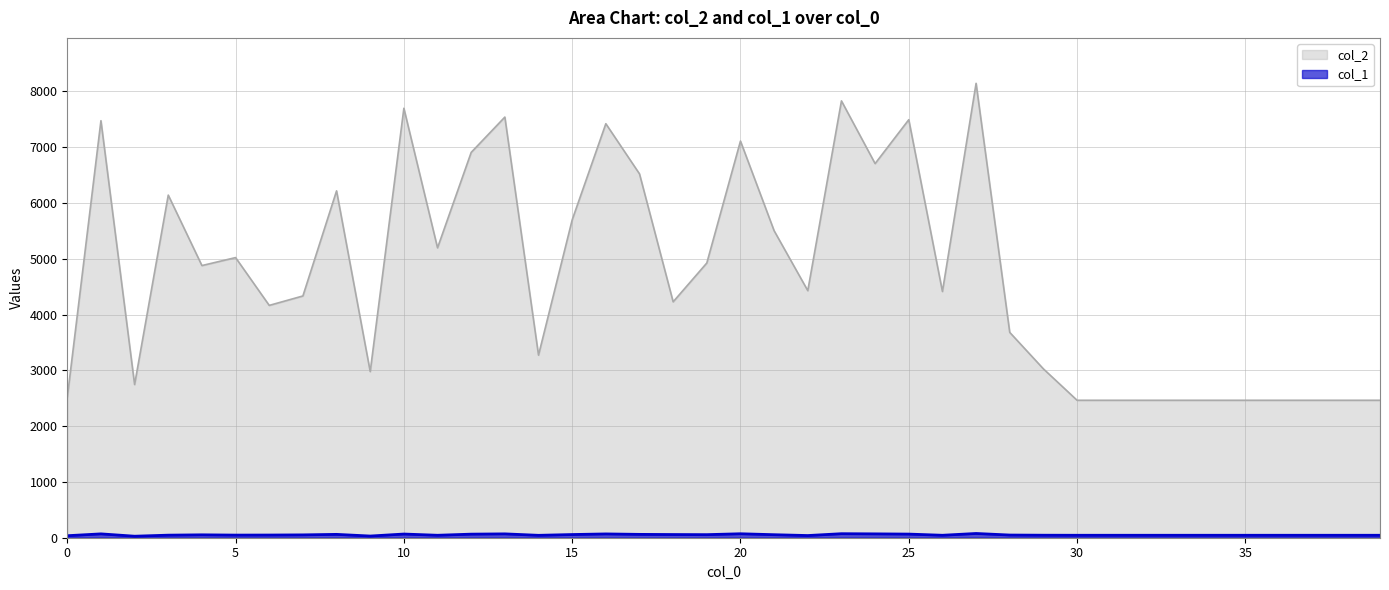

Between 12 and 24, which series saw the biggest shift?

col_2